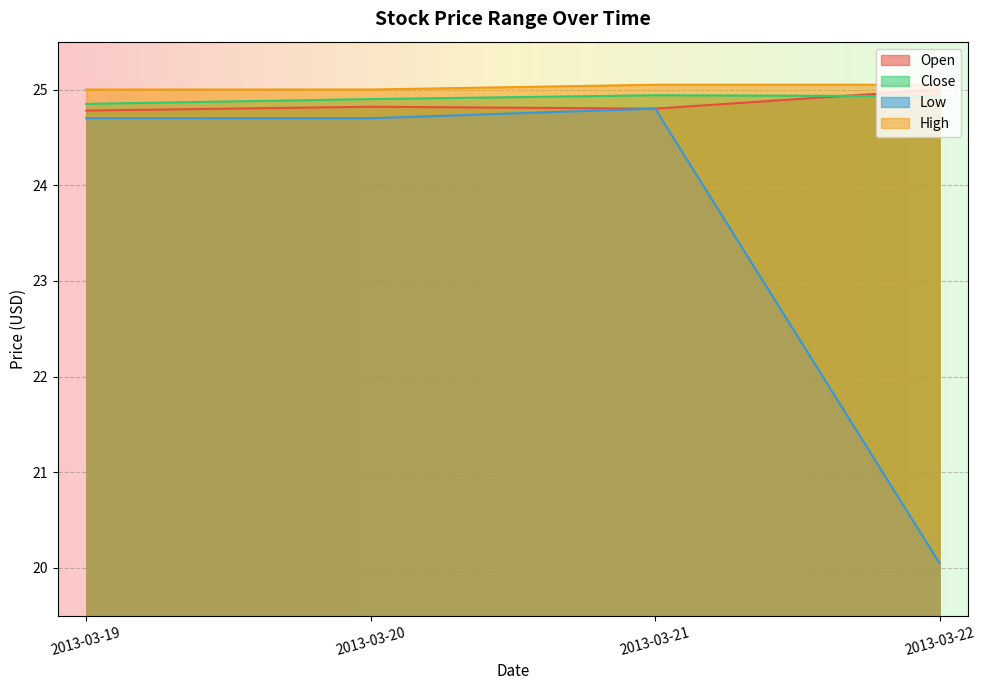

Which category has the lowest value in the Low series?

2013-03-22